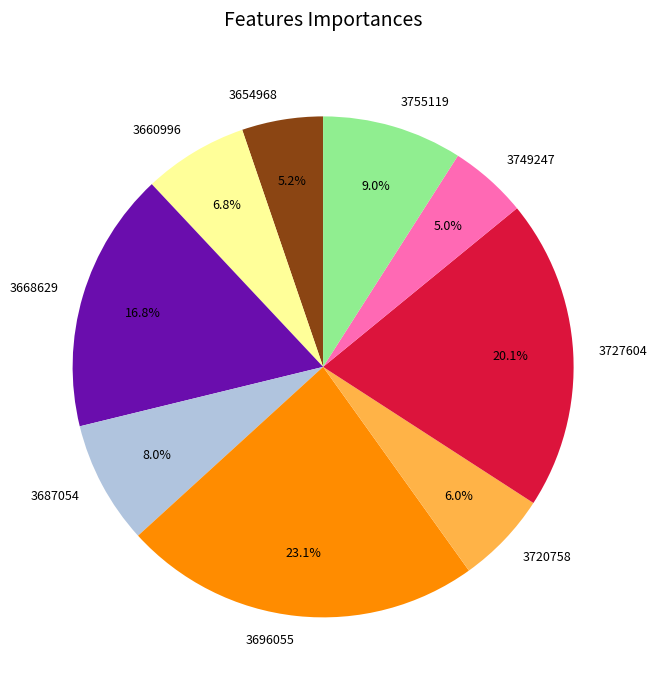

Combined, do 3755119 and 3696055 account for over 50%?

No